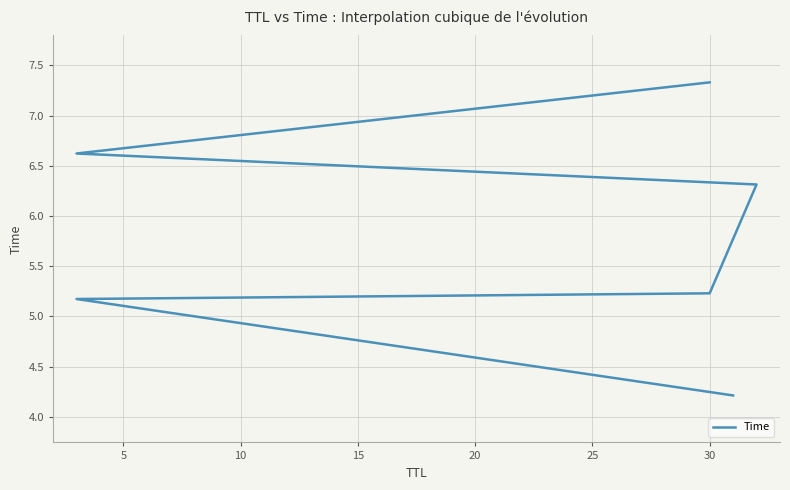

Does the chart display data point markers on the line(s)?

No